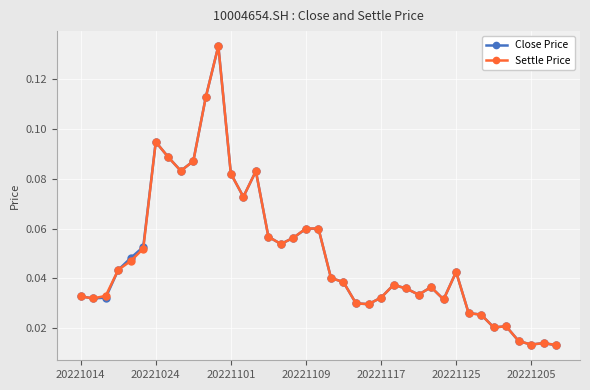

Which series has the widest spread of values?

Close Price